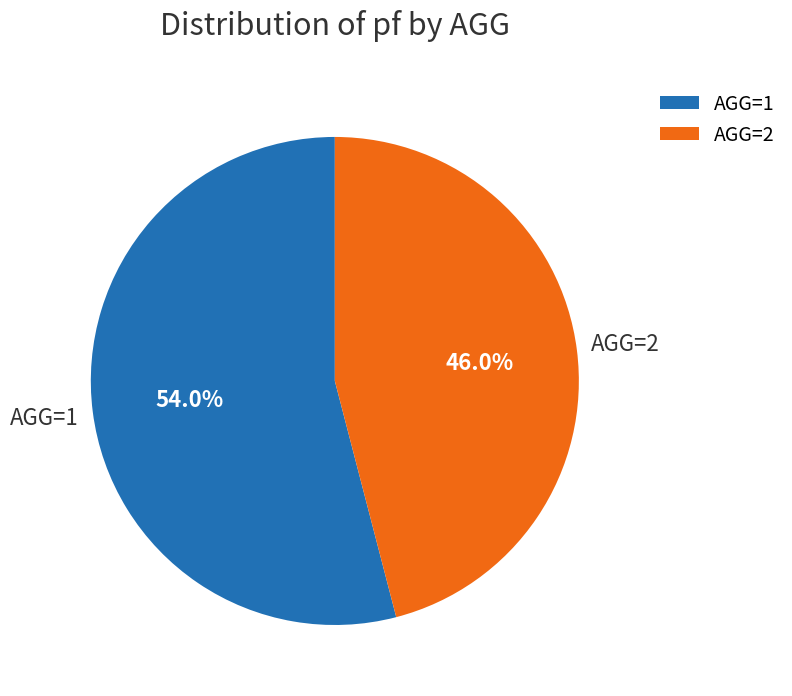

Which slice is the smallest?

AGG=2